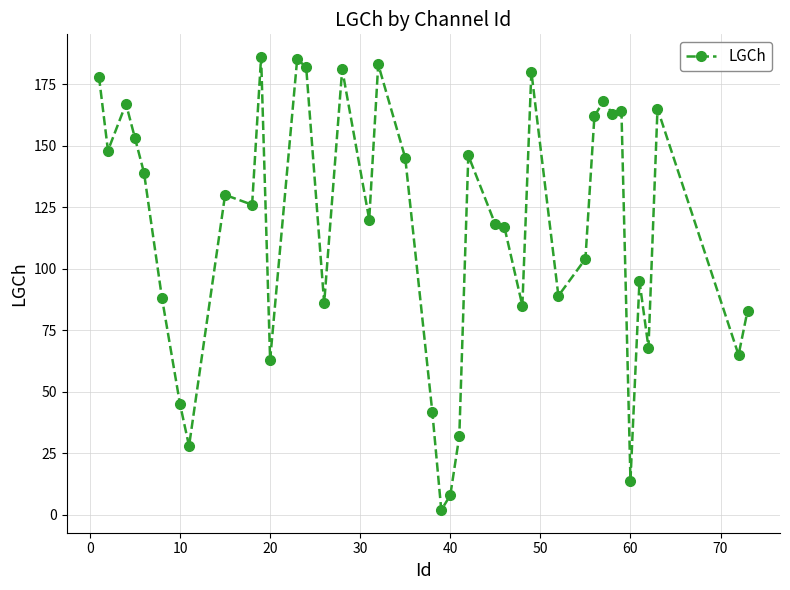

What is the sum of all values?

4603